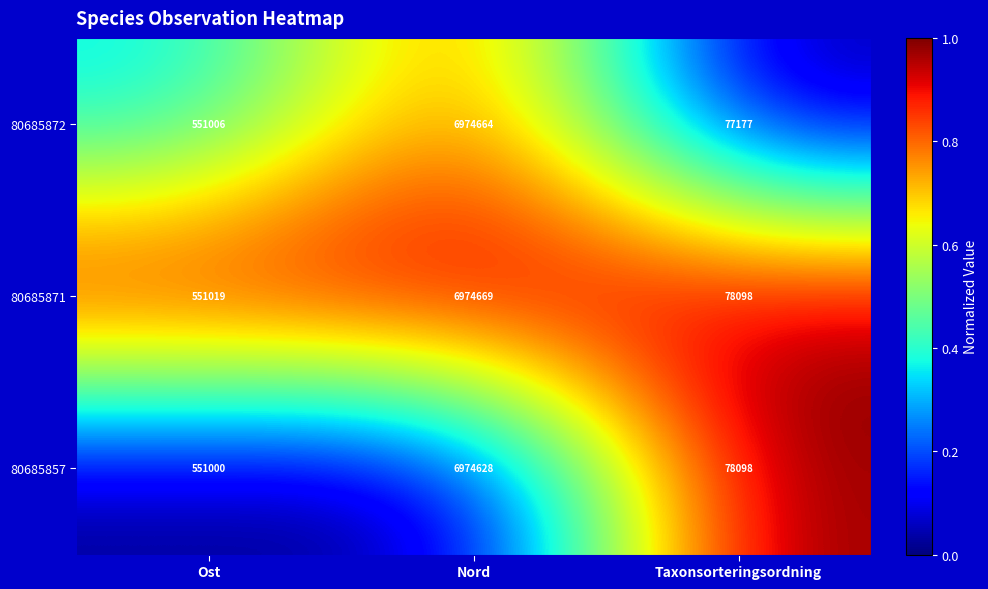

How many data points in 80685871 are less than 551019?

1